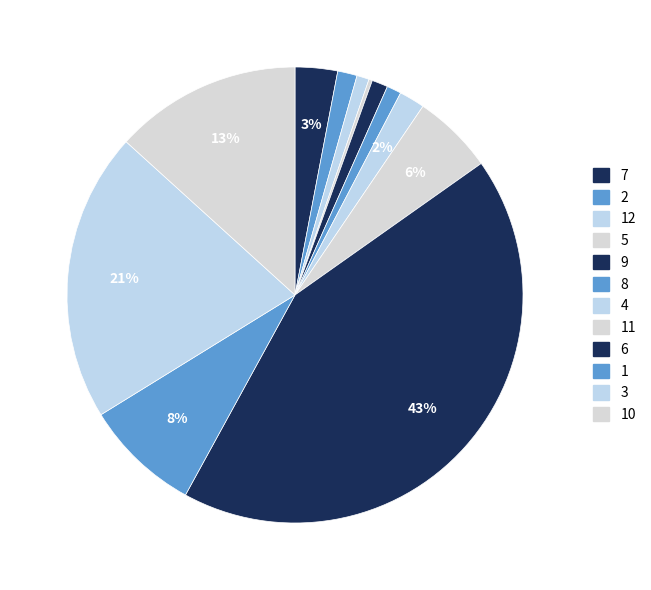

Combined, do 7 and 11 account for over 50%?

No